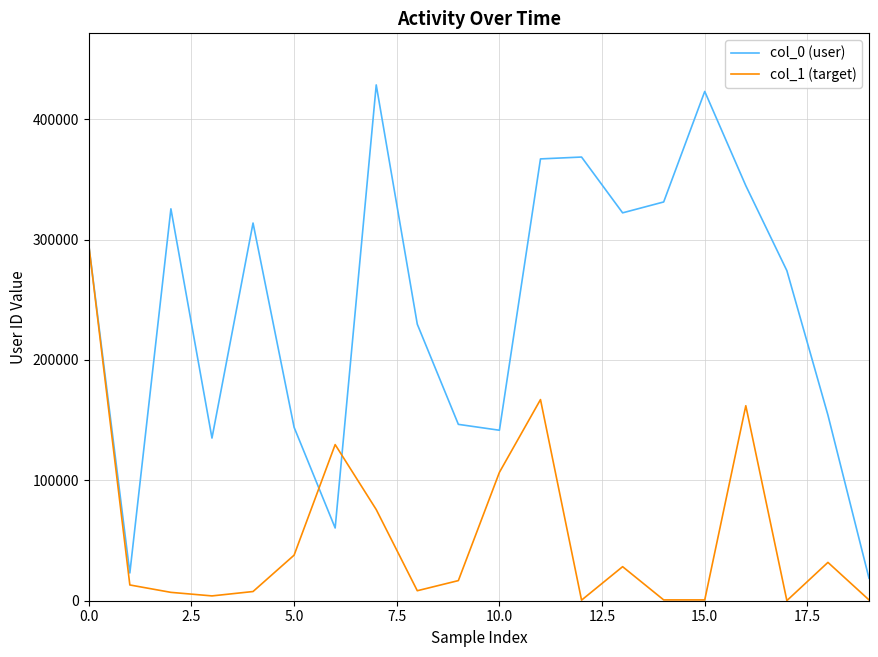

How many lines are shown in the chart?

2